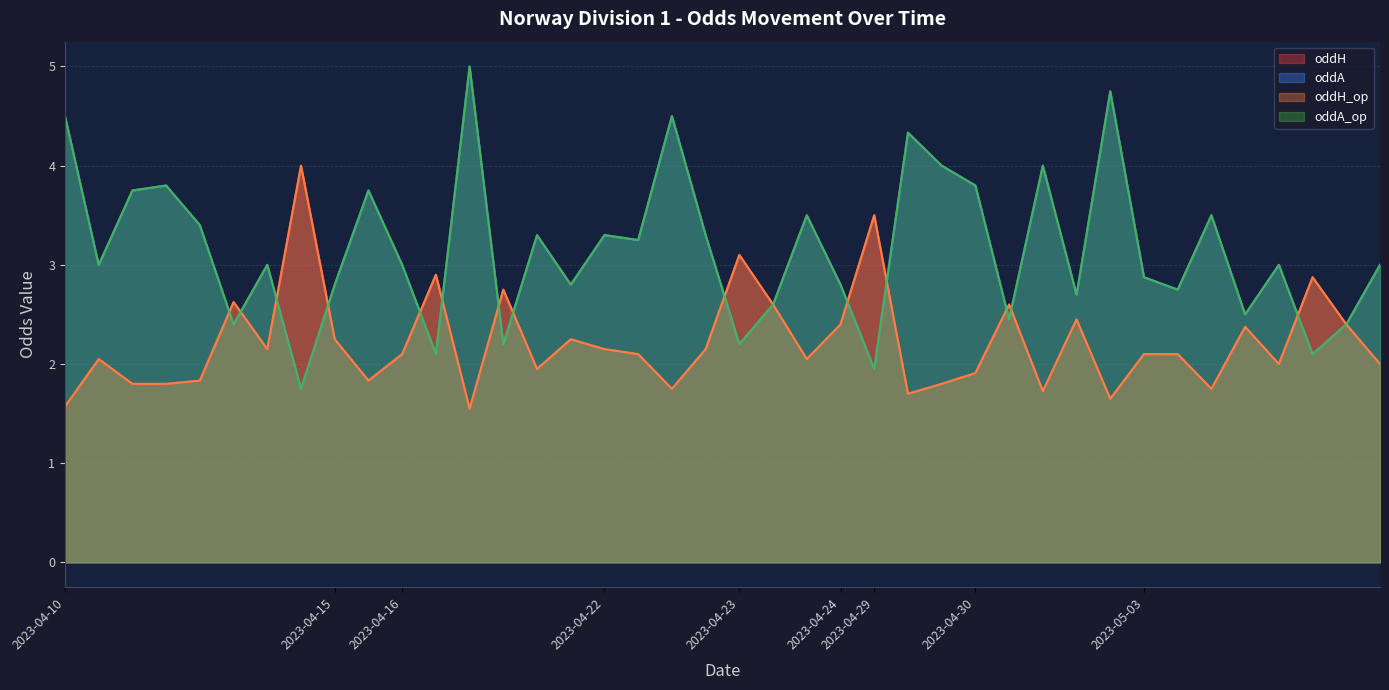

Which has a higher value, 2023-04-10 or 2023-04-15?

2023-04-15